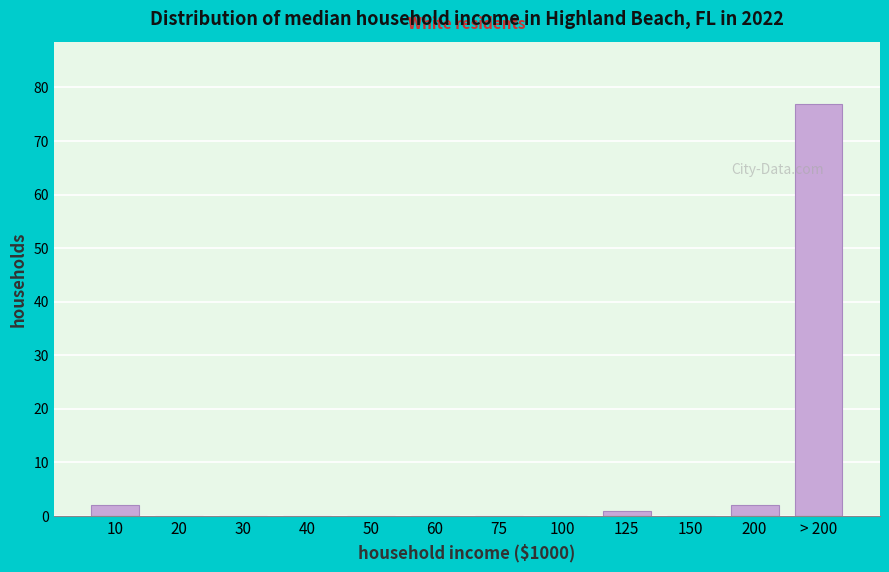

Reading left to right, list all the values displayed in this chart.

10=2	20=0	30=0	40=0	50=0	60=0	75=0	100=0	125=1	150=0	200=2	> 200=77